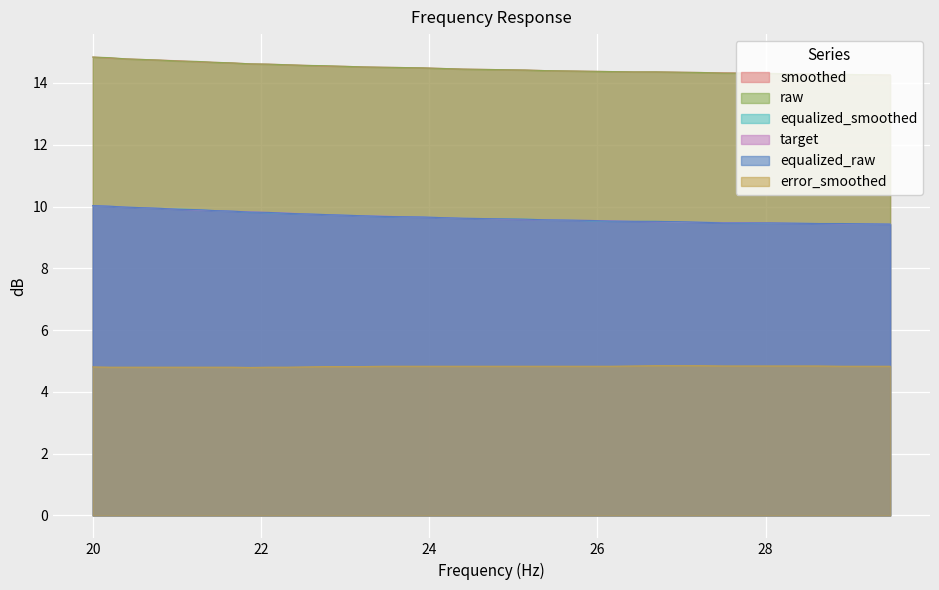

Count the raw values in the range 14 to 15.

40